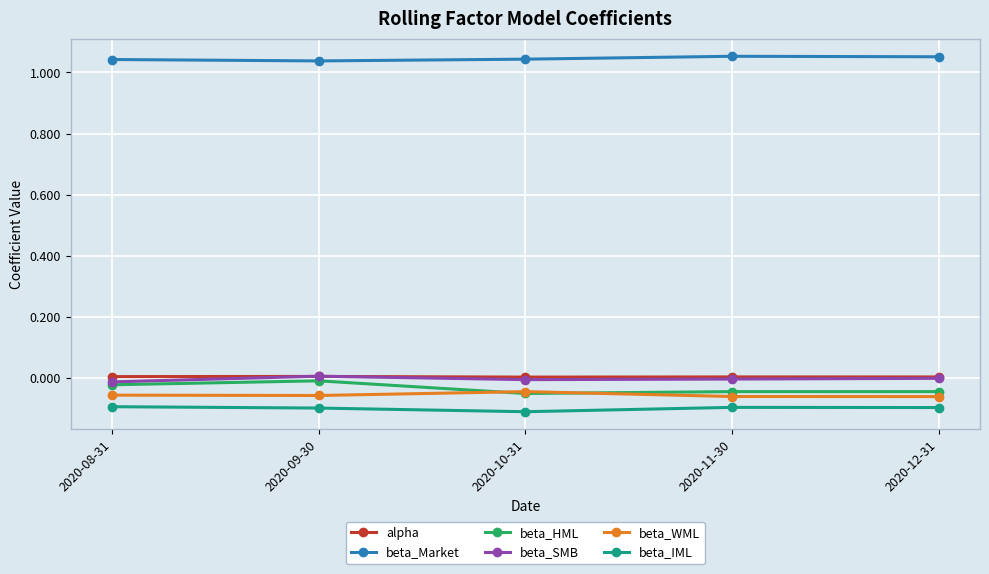

How many beta_Market values are between 1 and 2?

5